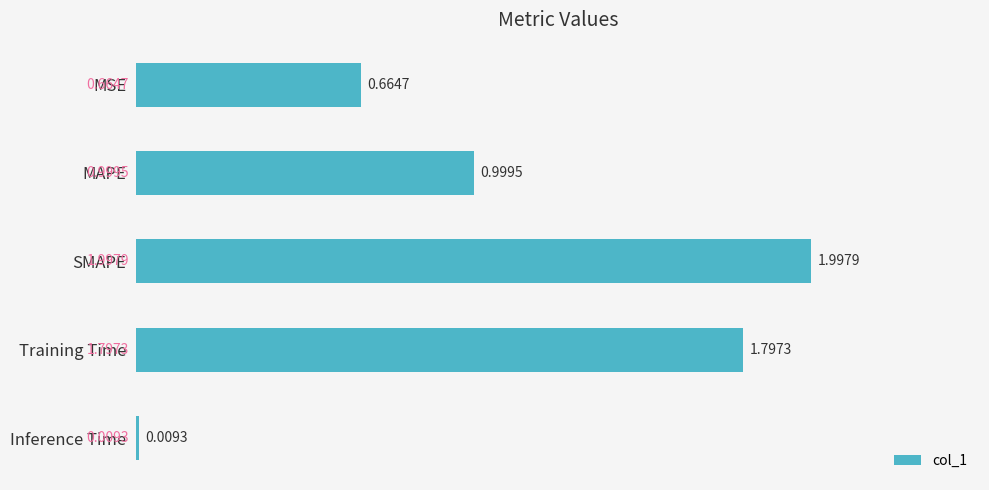

What is the maximum value shown in the chart?

2.0